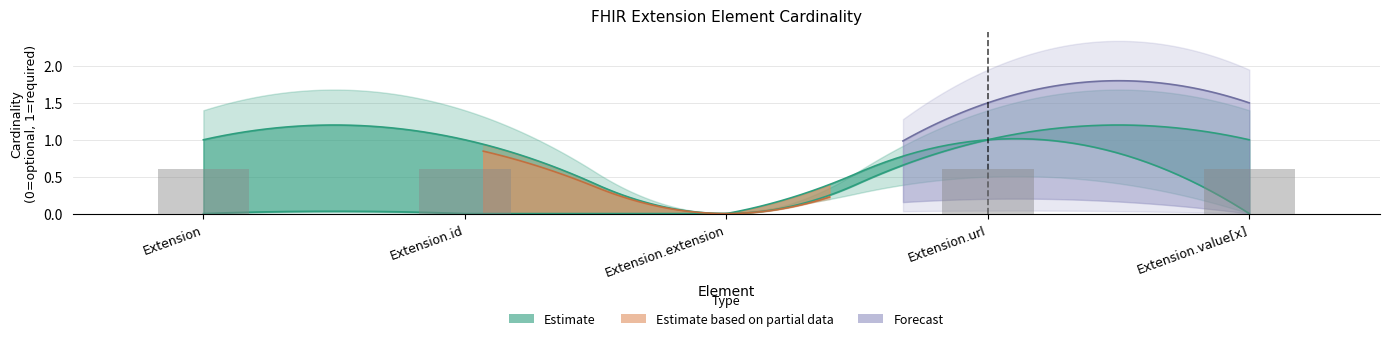

What value does the data have at Extension.url?

0.6